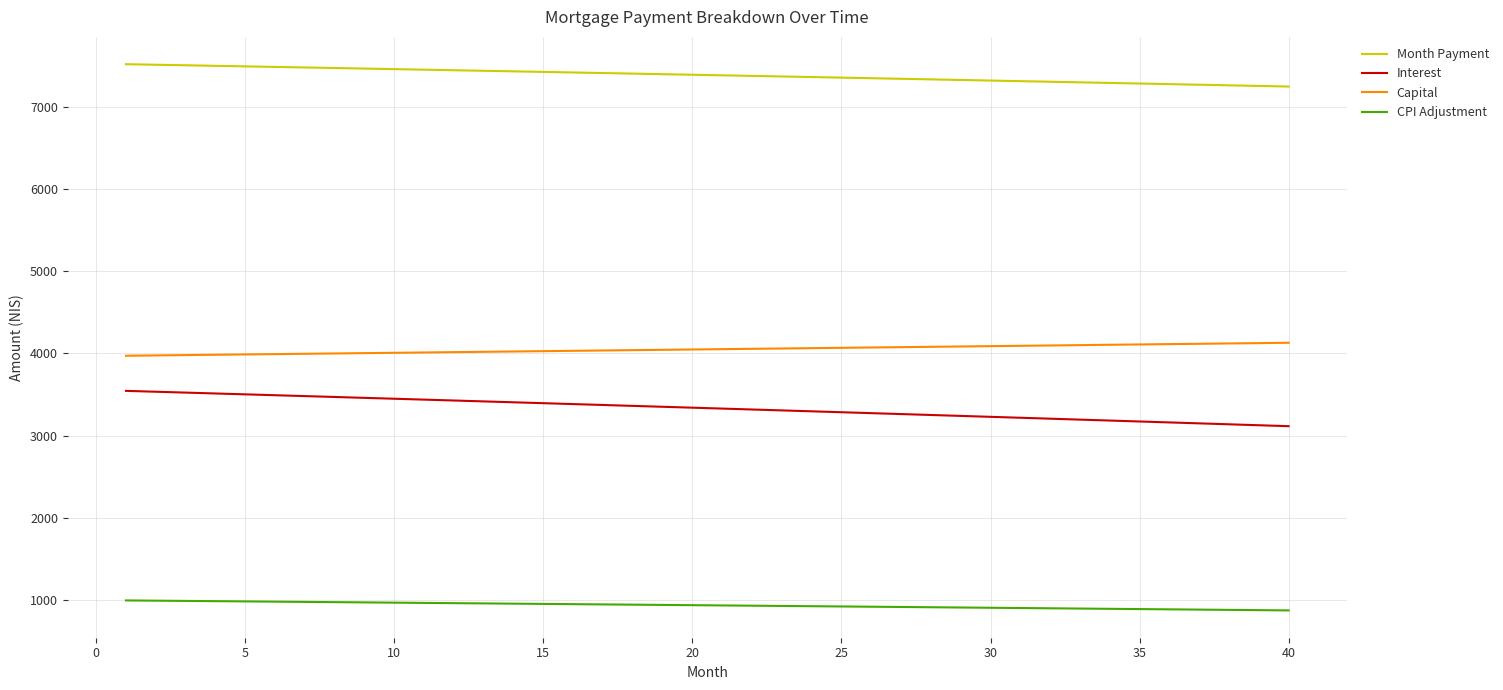

Rank the series by their maximum value, from lowest to highest.

CPI Adjustment, Interest, Capital, Month Payment